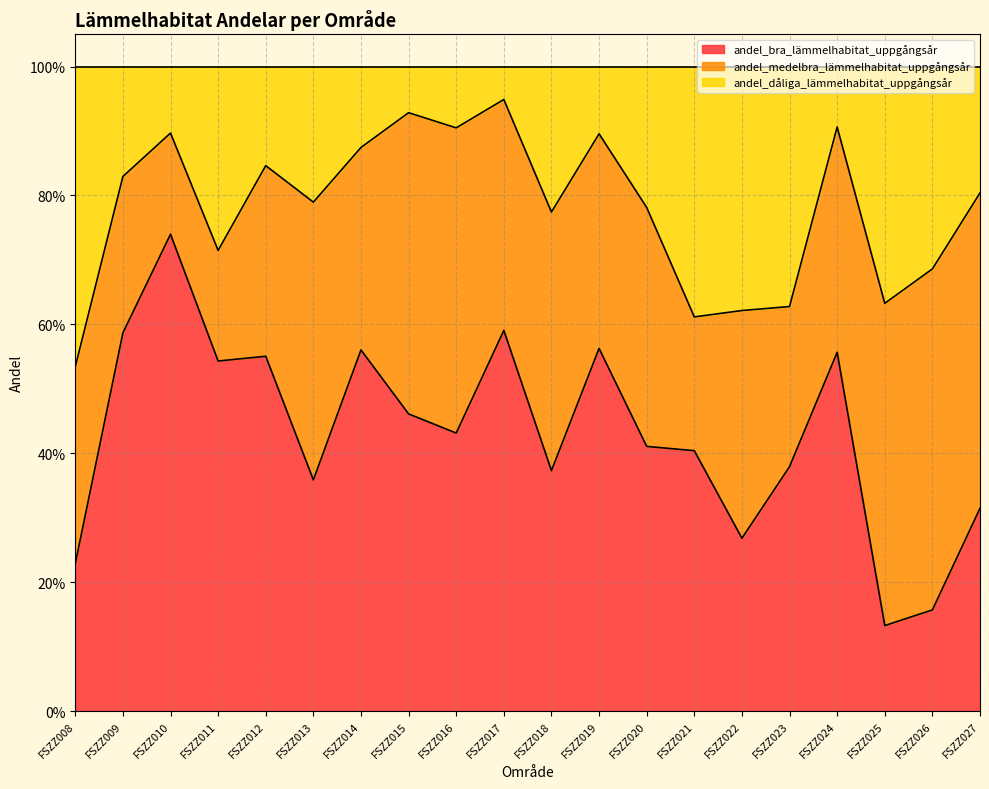

Between FSZZ013 and FSZZ019, which series saw the biggest shift?

andel_bra_lämmelhabitat_uppgångsår